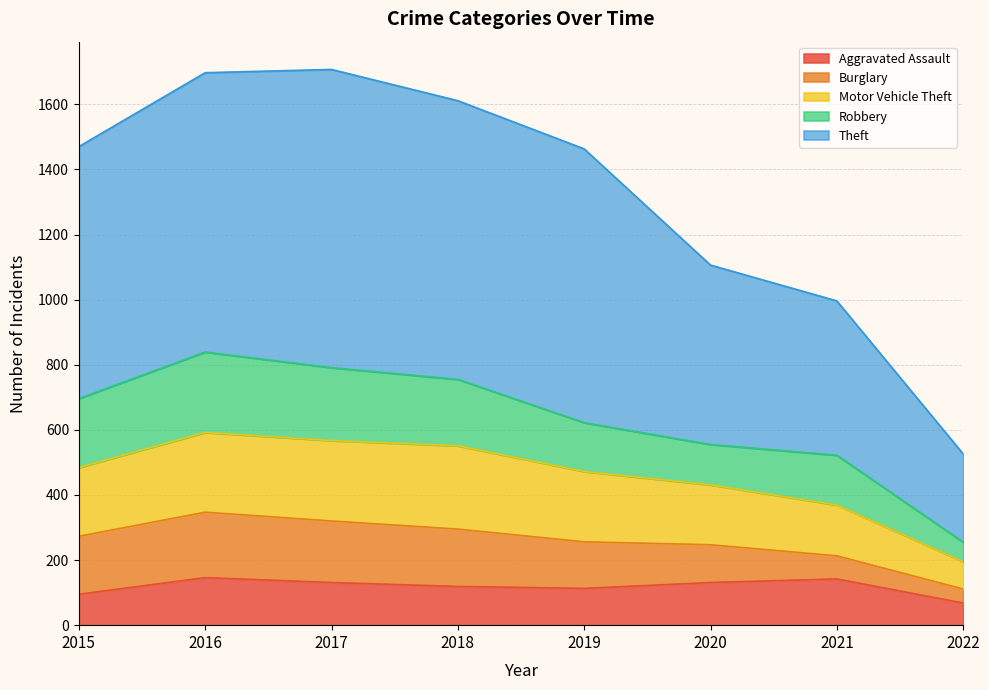

Is it true that Aggravated Assault equals 171 at 2020?

False